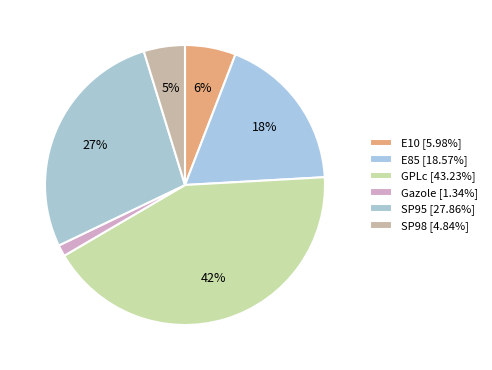

To the nearest percent, what is the difference between the largest and smallest slice percentages?

41%